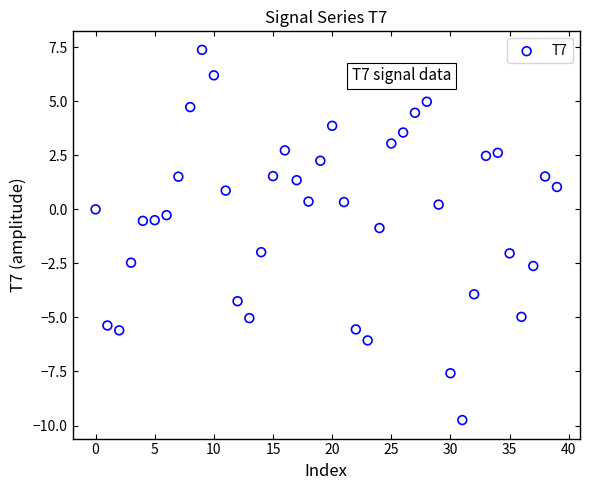

What is the range of Y values (max minus min)?

17.1